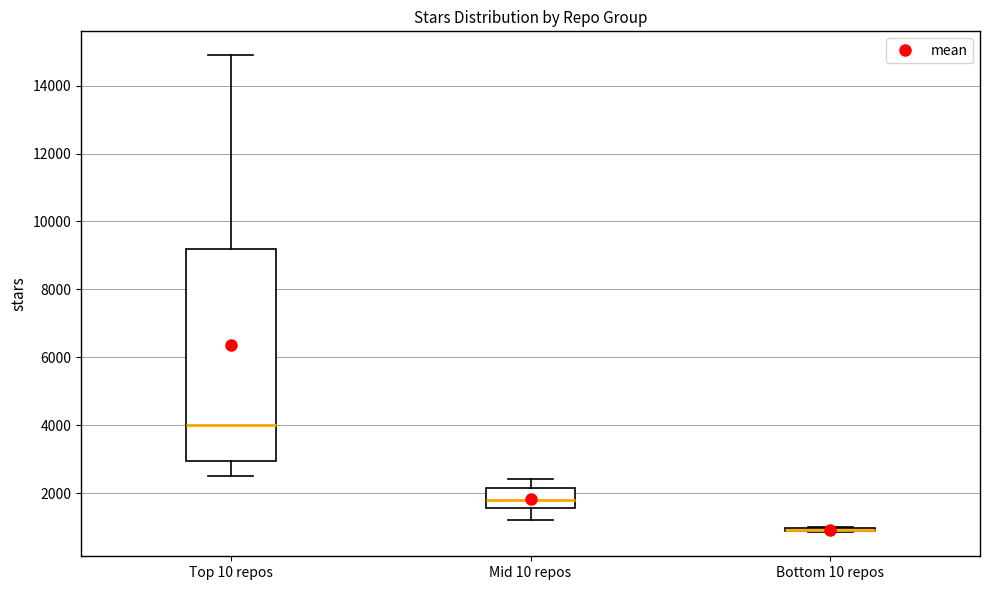

Comparing the boxes themselves (not the whiskers), which one is the tallest?

Top 10 repos